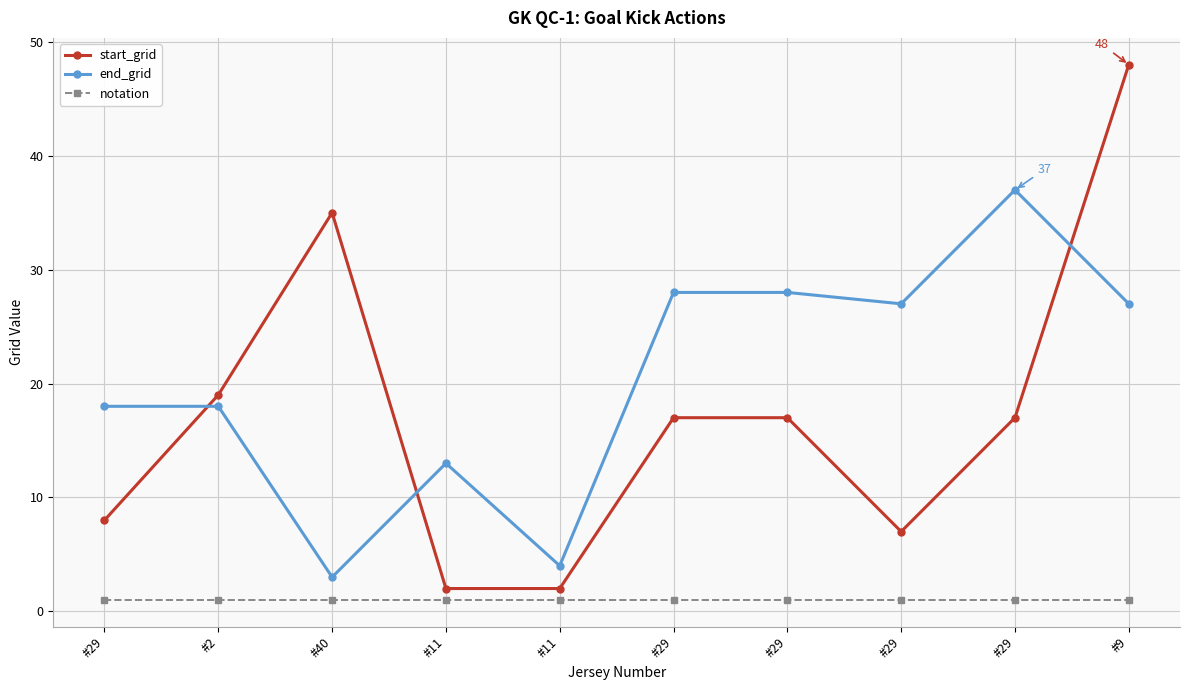

What are all the series names shown in the legend?

start_grid, end_grid, notation